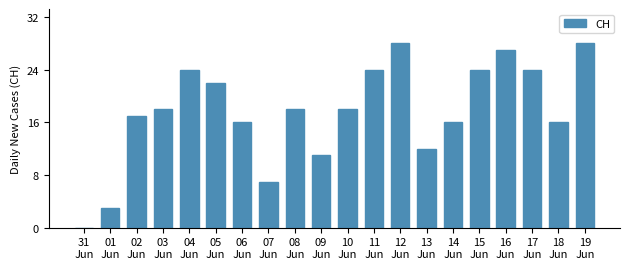

Is it true that the value at 04
Jun is 7?

False